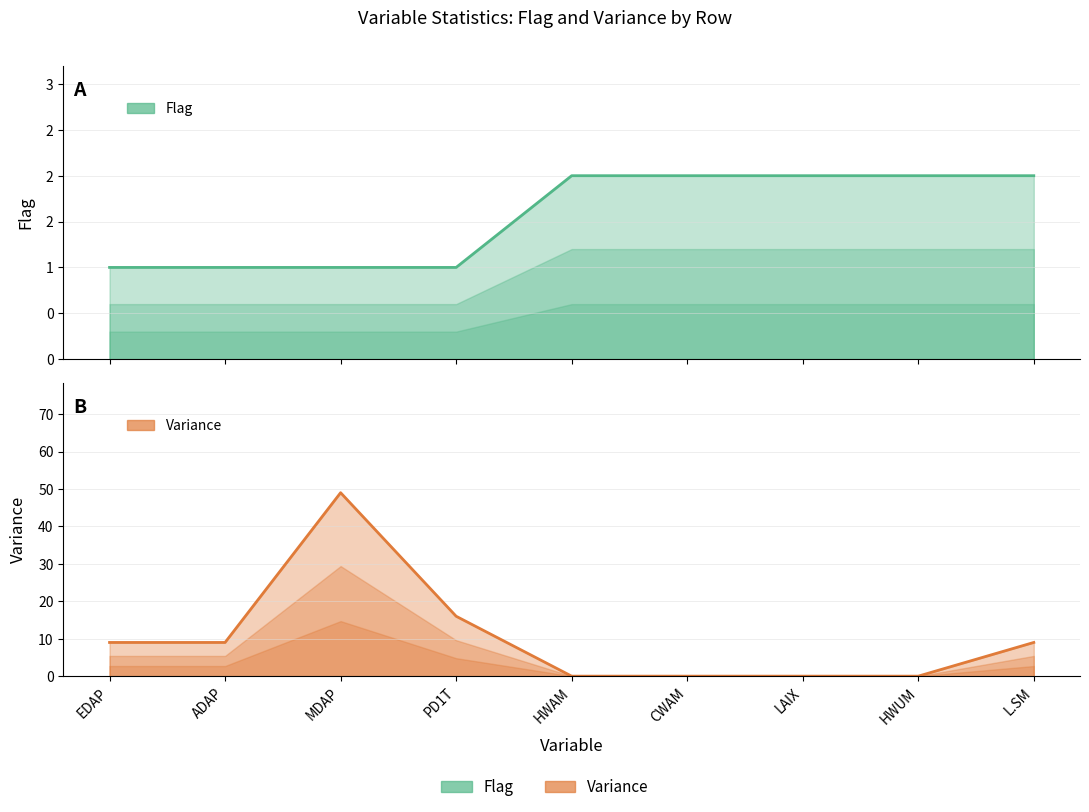

Rank the series at CWAM from highest to lowest value.

Flag, Variance